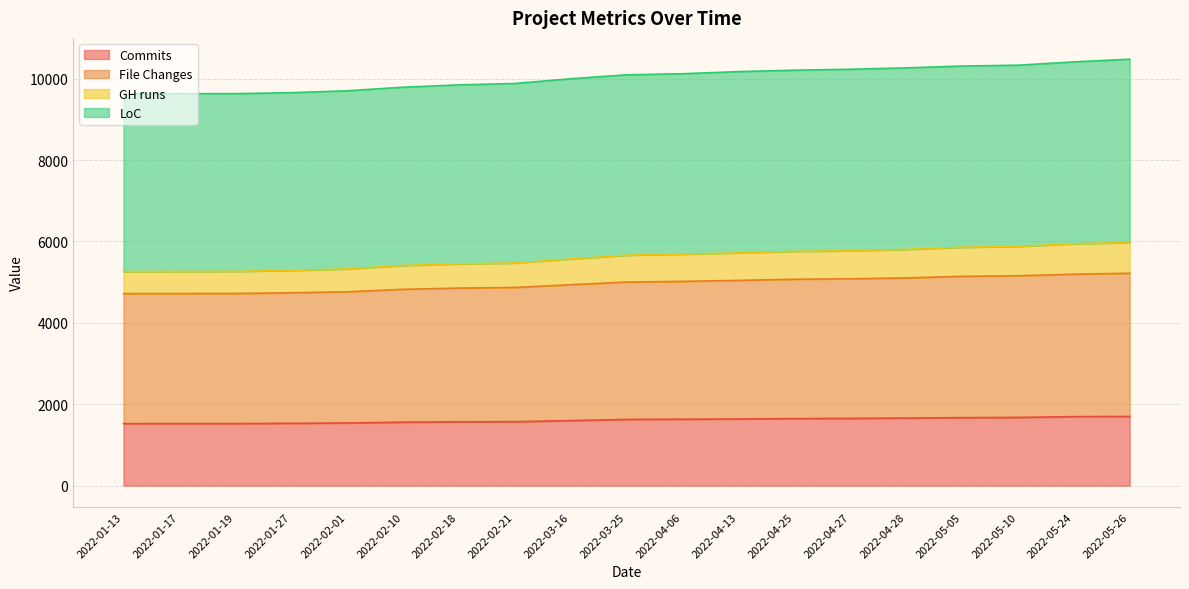

What is the total value across all series at 2022-03-16?

9999